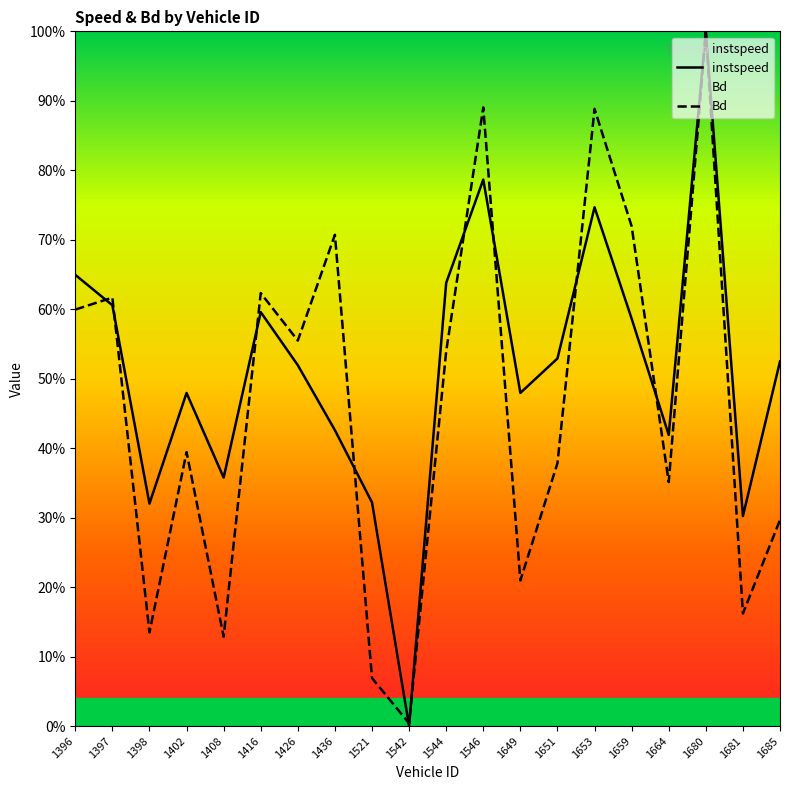

Rank the series by their average value, from lowest to highest.

Bd, instspeed